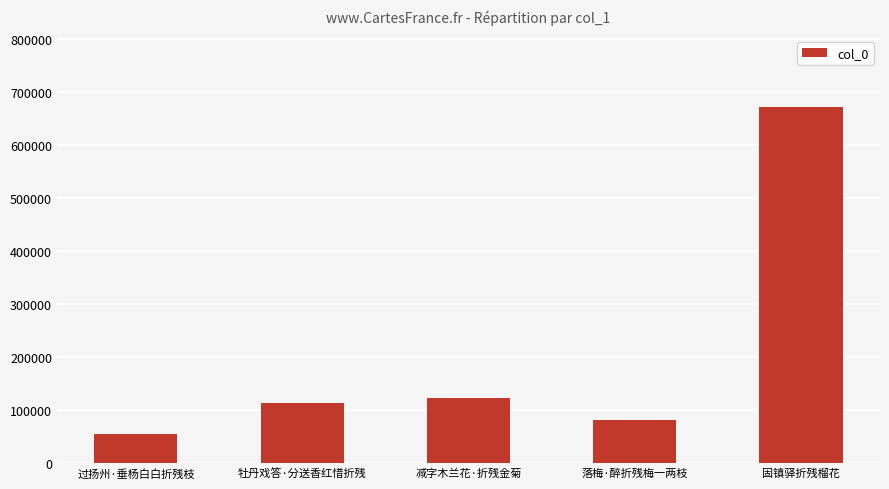

Which category has the lowest value across all series?

过扬州·垂杨白白折残枝